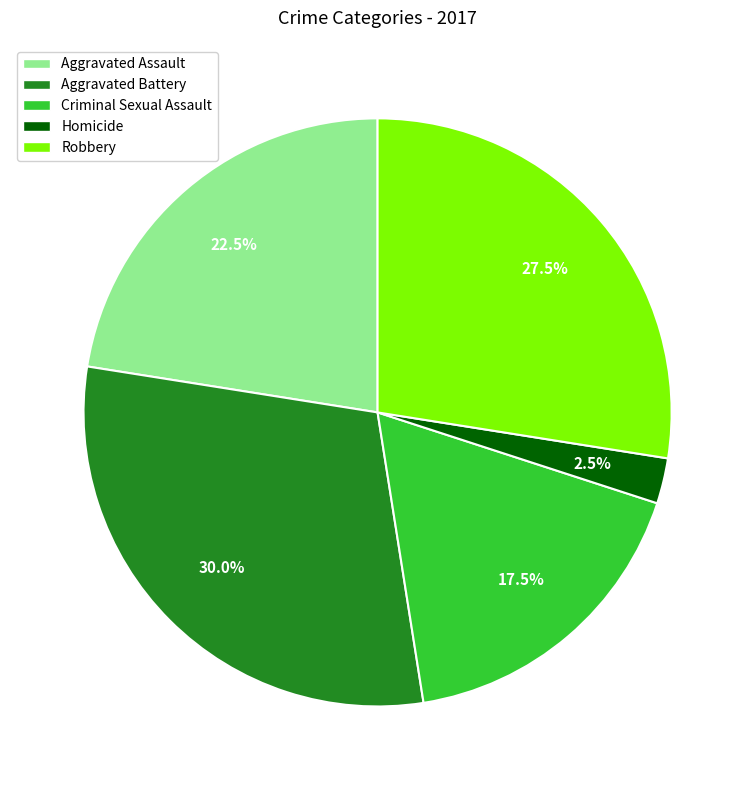

How many slices are in this pie chart?

5